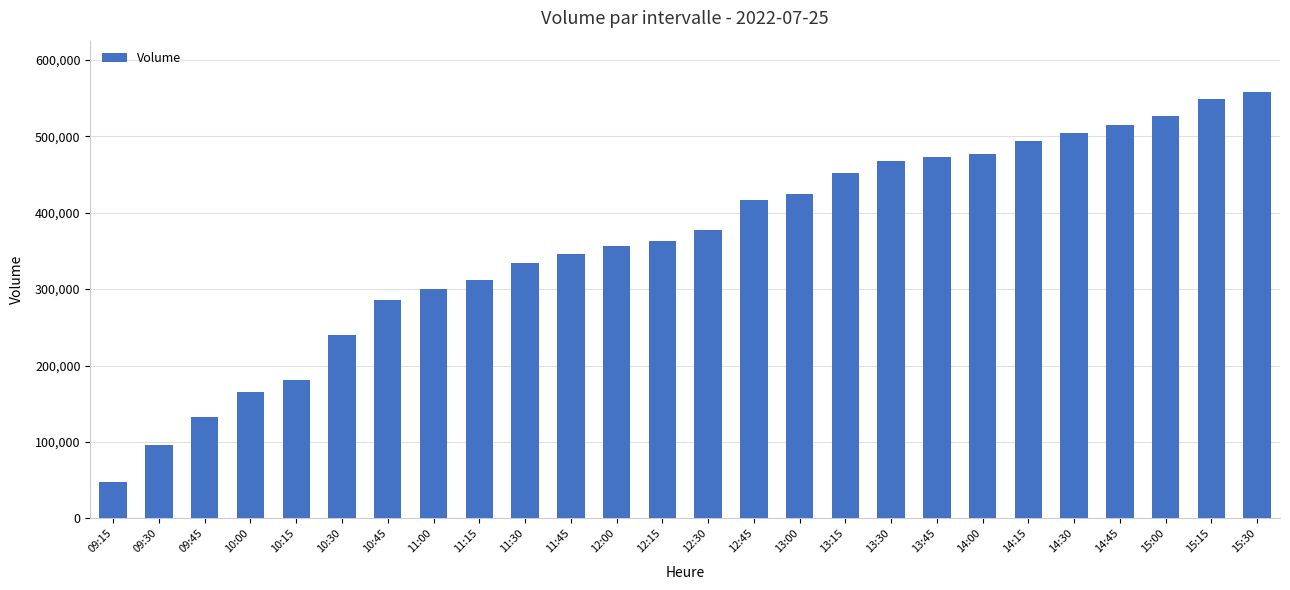

Reading left to right, transcribe all the data shown in this chart.

09:15=48253	09:30=96241	09:45=132781	10:00=165183	10:15=180938	10:30=240255	10:45=286331	11:00=300731	11:15=311567	11:30=333883	11:45=346148	12:00=356511	12:15=362372	12:30=376963	12:45=416292	13:00=424848	13:15=451831	13:30=467332	13:45=472456	14:00=477383	14:15=493782	14:30=504698	14:45=515394	15:00=527040	15:15=548349	15:30=558122